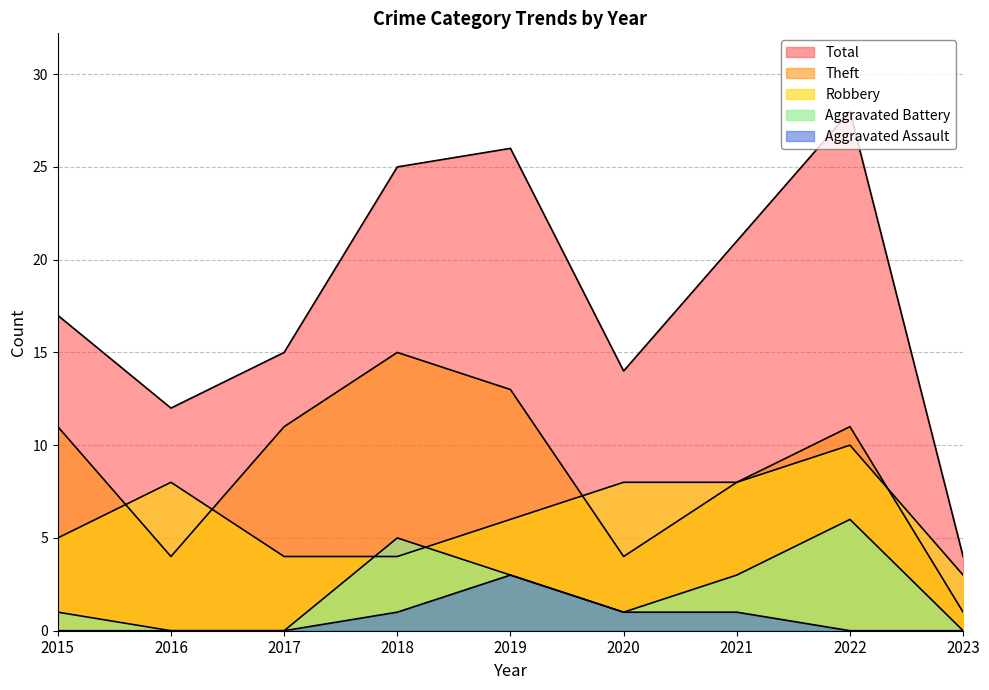

True or false: Theft and Aggravated Assault cross at least once.

False